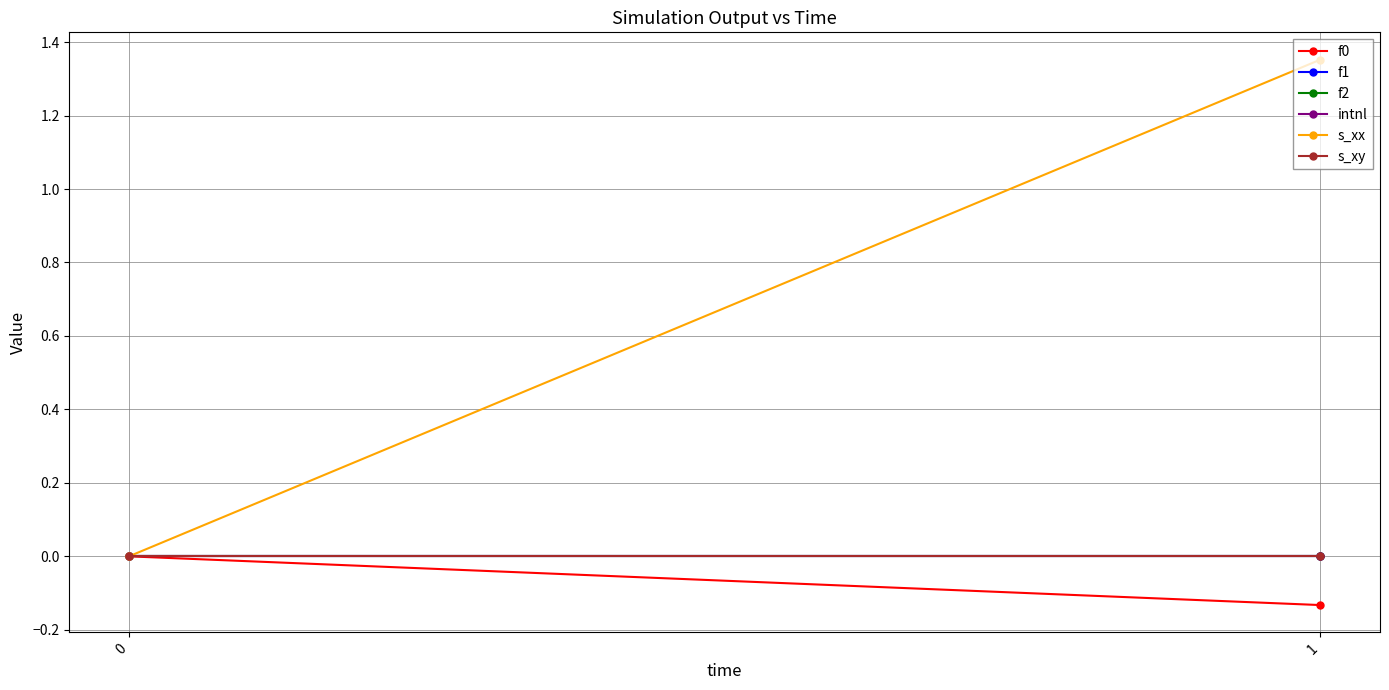

At how many categories does at least one series exceed 0?

1